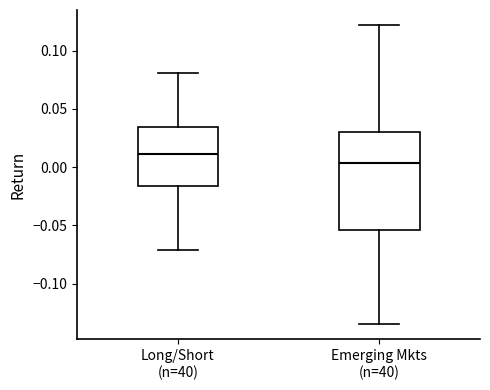

Comparing the boxes themselves (not the whiskers), which one is the tallest?

Emerging Mkts (n=40)